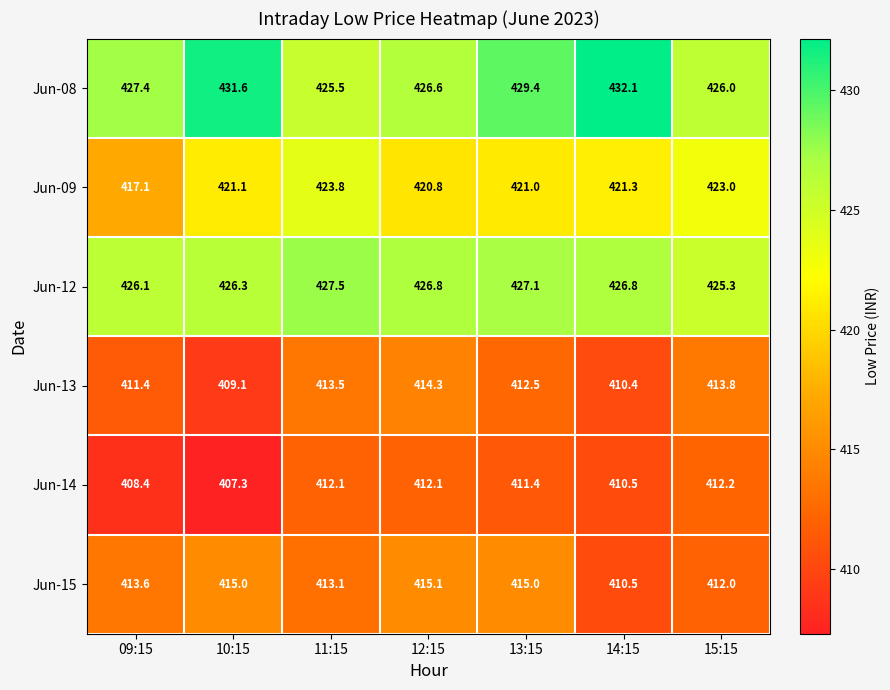

Where is Jun-12 nearest to the value 426?

09:15